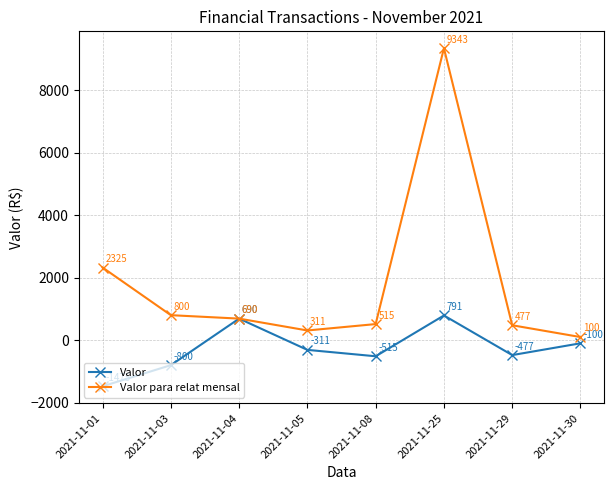

Where is Valor para relat mensal nearest to the value 4721?

2021-11-01